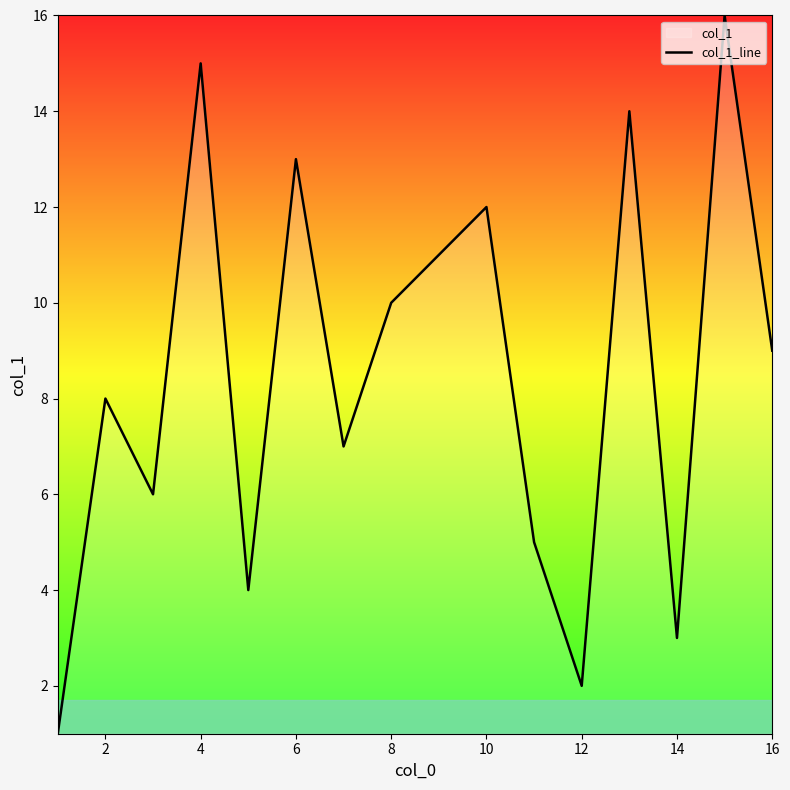

At which label does the data first exceed 9?

4